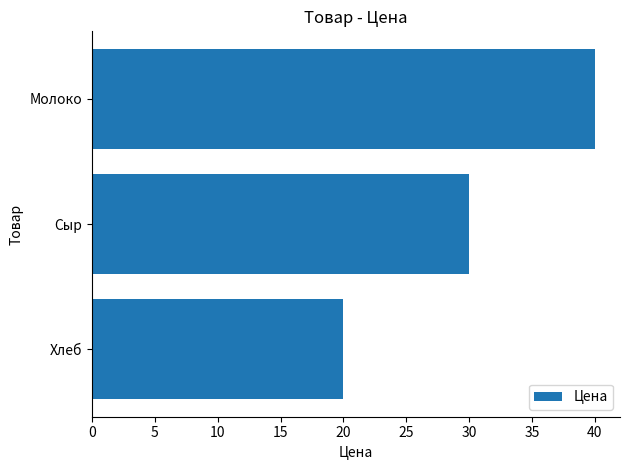

Which has a higher value, Молоко or Хлеб?

Молоко